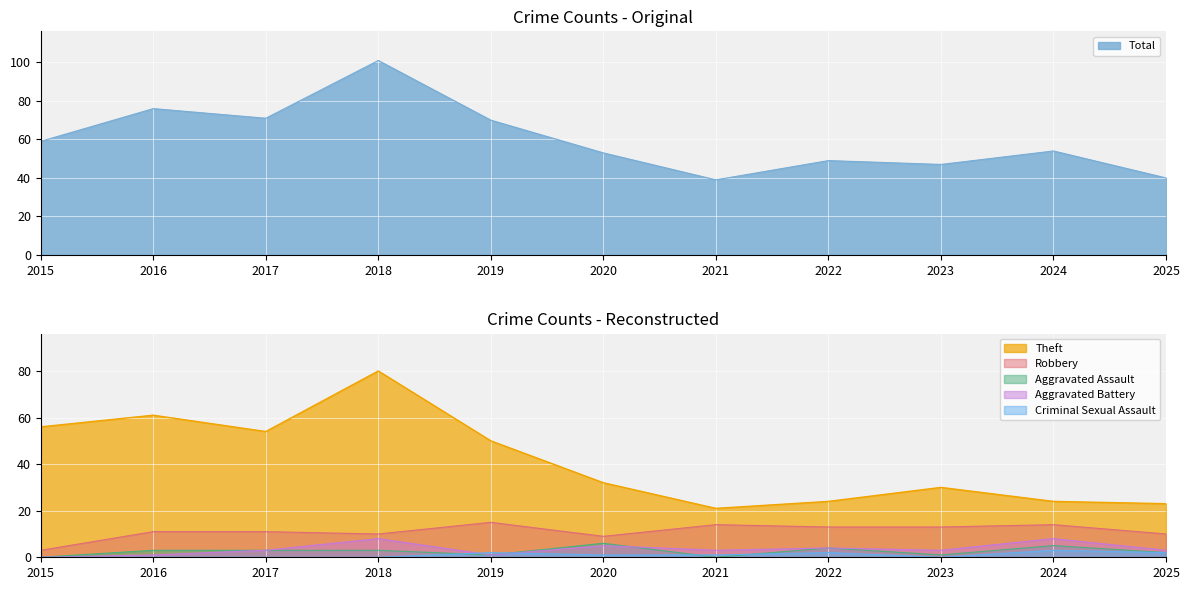

Which series changed the most between 2017 and 2018?

Total